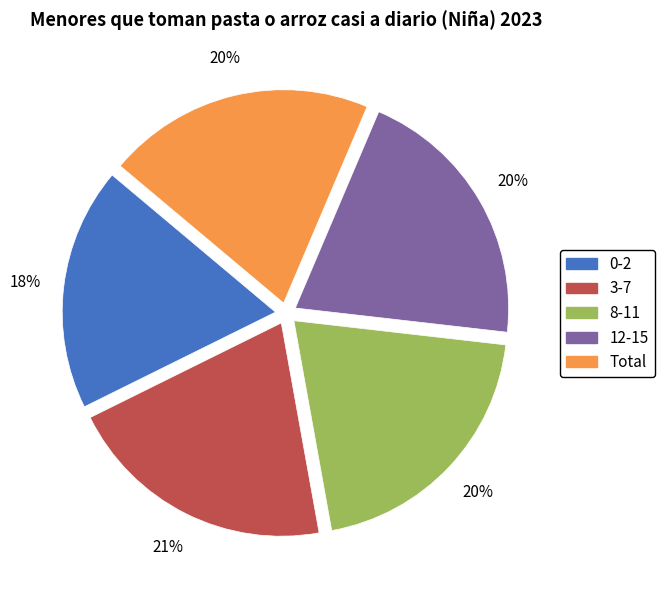

Do 8-11 and Total together represent more than half of the pie?

No